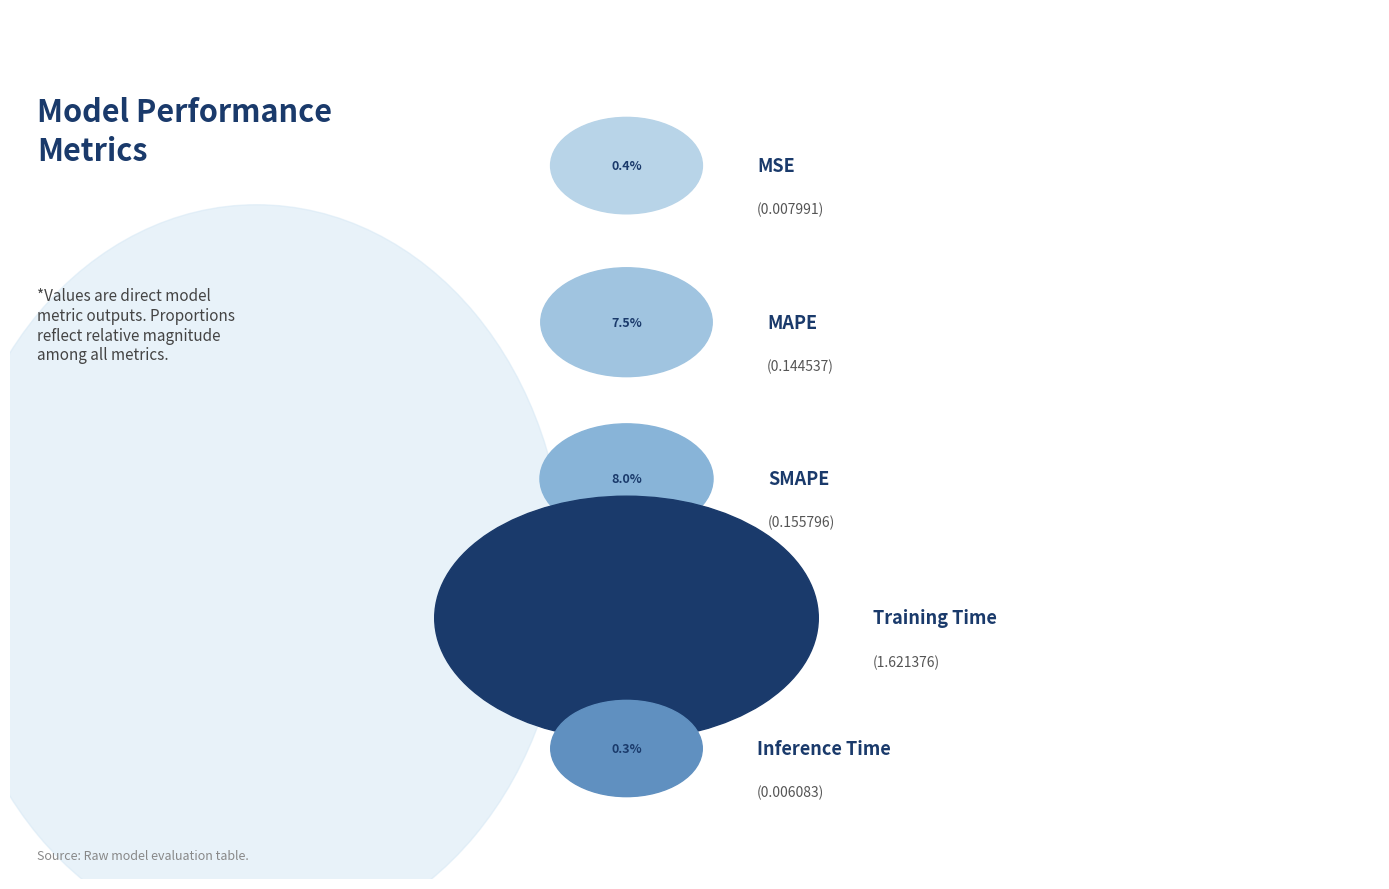

What is the change in value from MSE to SMAPE?

+0.1